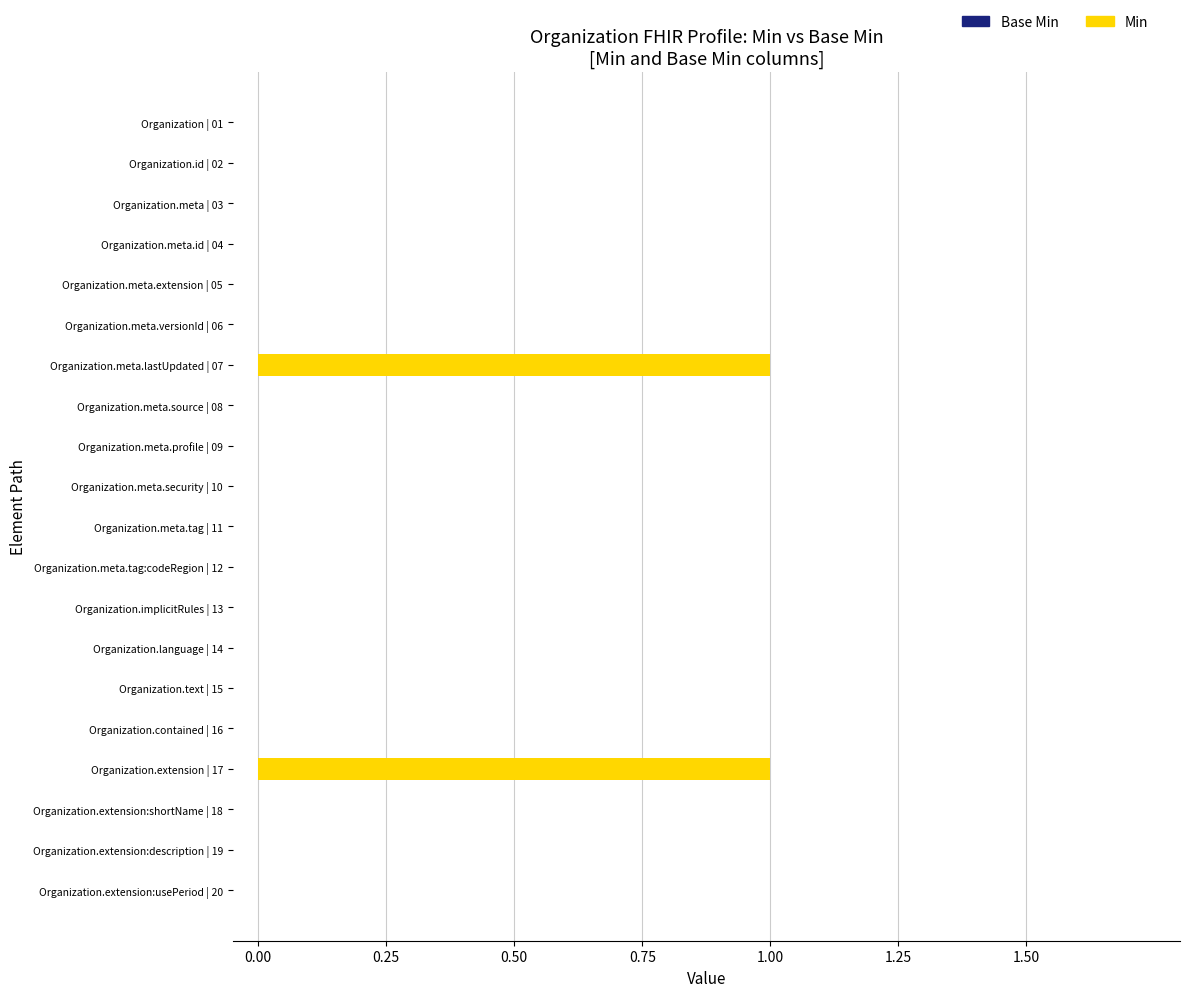

True or false: the data shows 0 at Organization.meta.profile | 09.

True